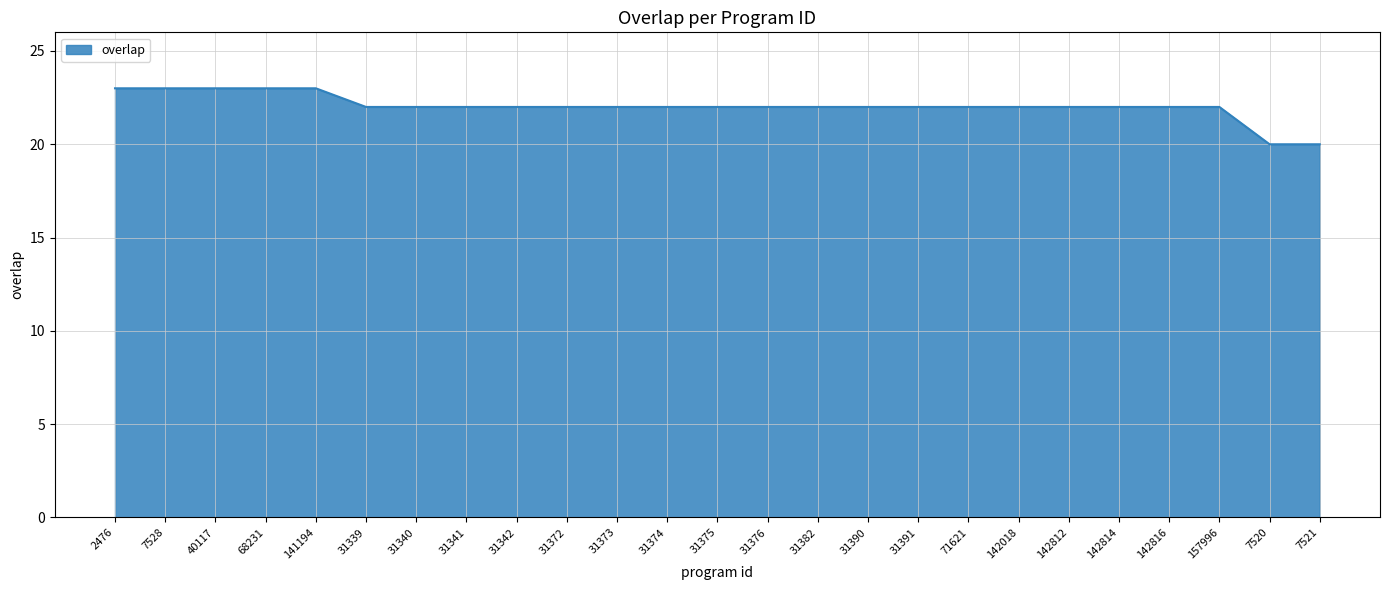

True or false: the data shows 10 at 142814.

False